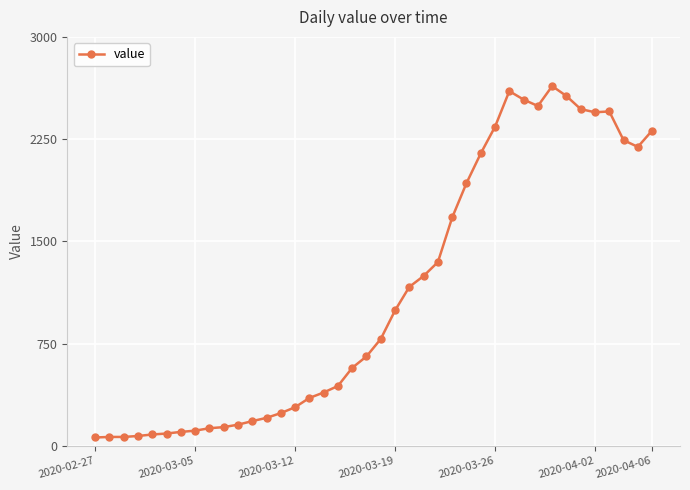

What is the value of the 18th point from the left?

439